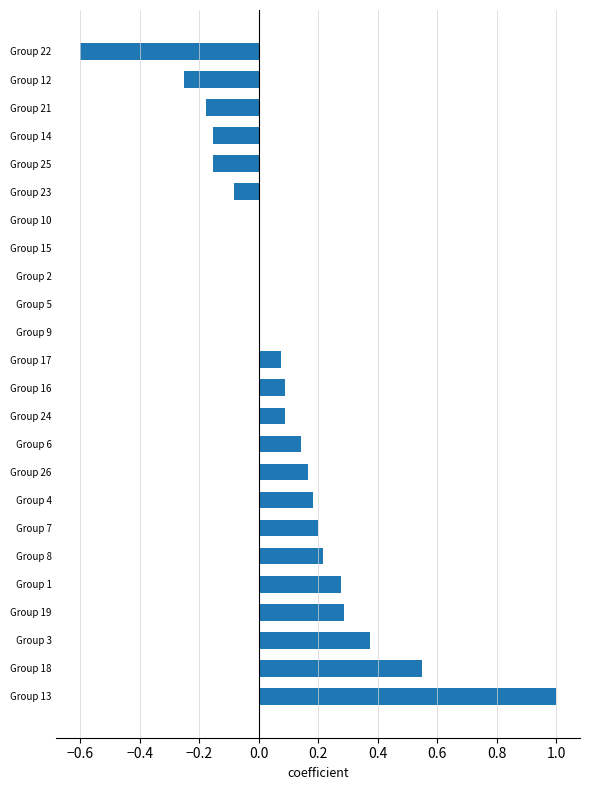

What is the change in value from Group 6 to Group 12?

-0.4